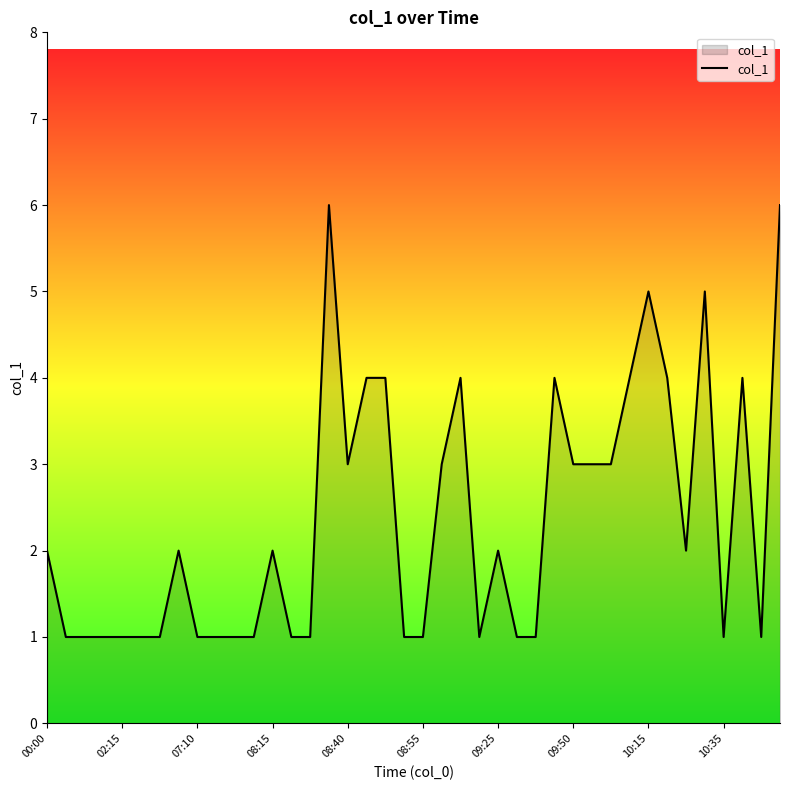

What is the greatest value displayed?

6